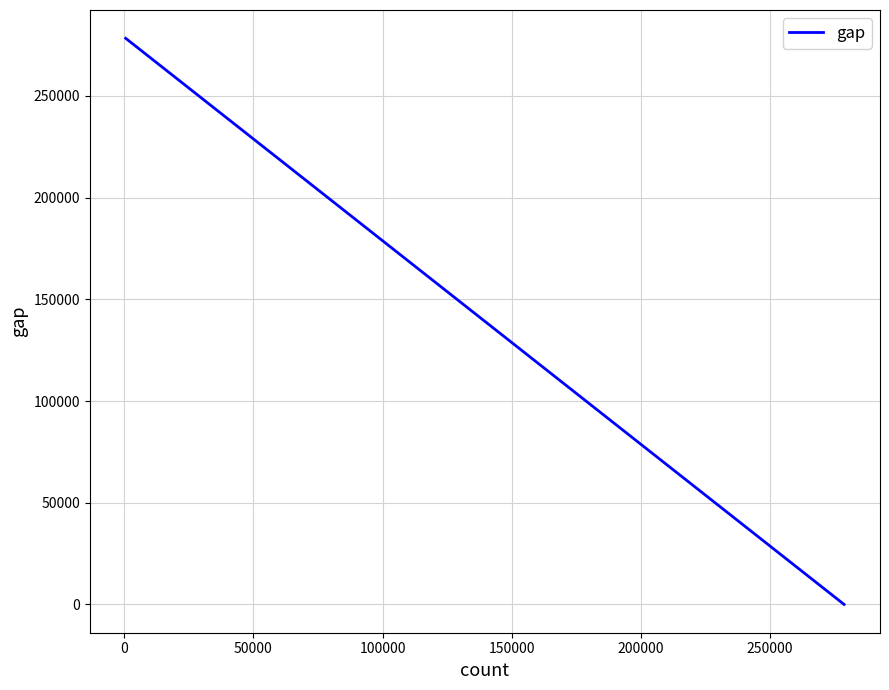

What is the maximum value shown in the chart?

278310